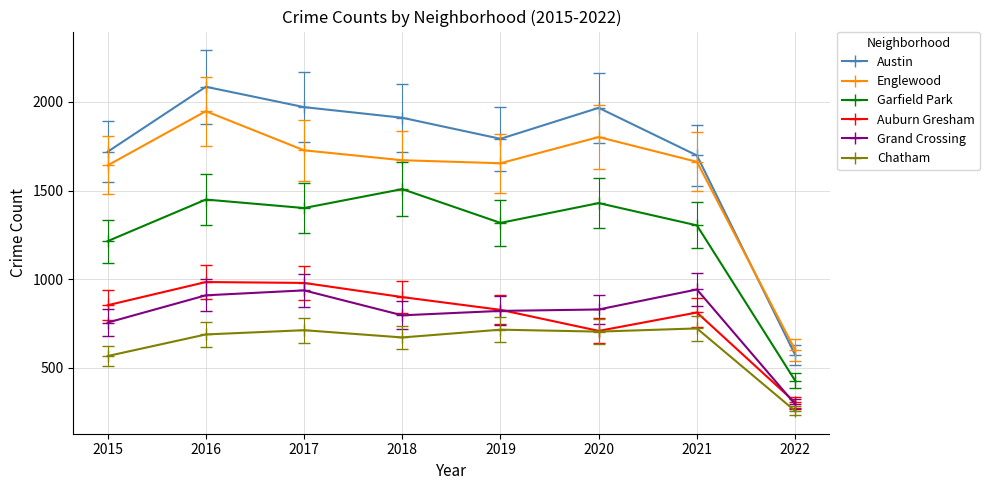

What is the maximum value shown in the chart?

2086